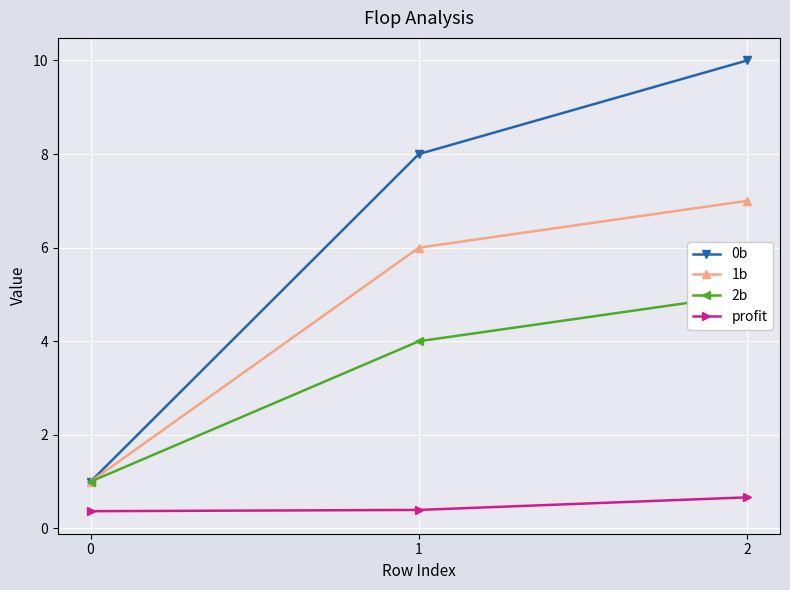

At which category is the sum across all series the highest?

2